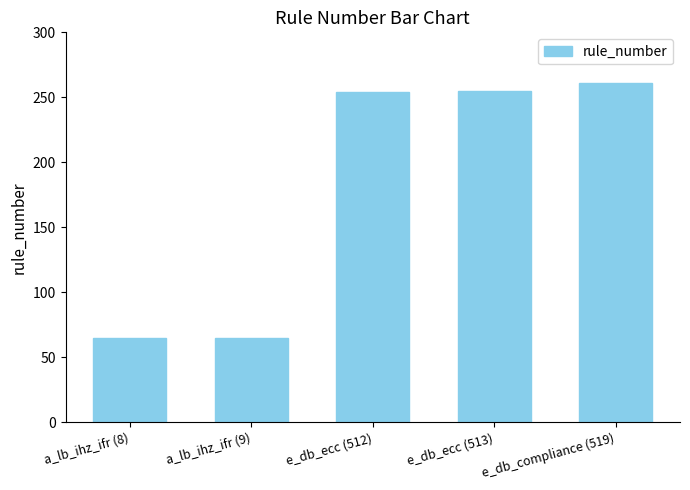

Count the number of categories in the chart.

5